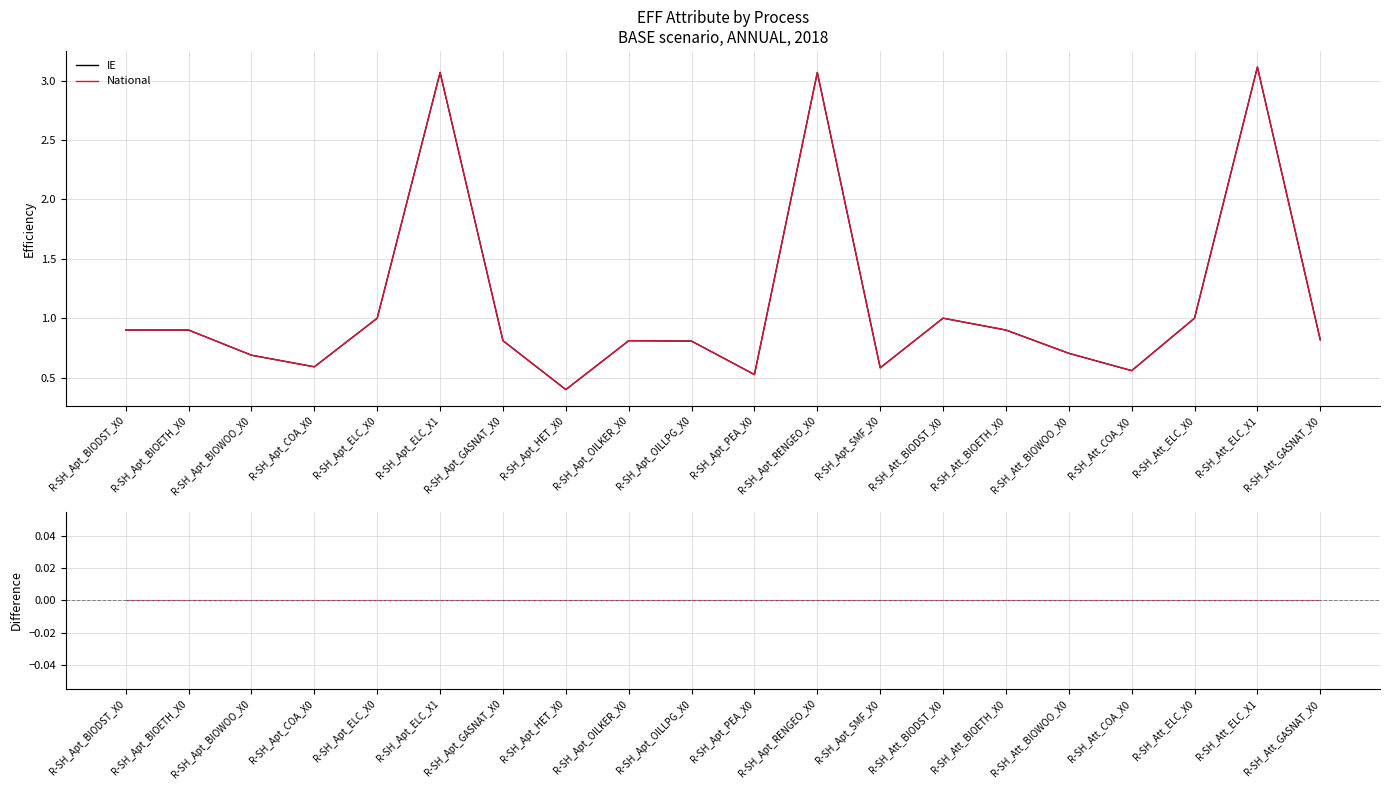

What is the sum of the IE values at R-SH_Apt_BIOETH_X0 and R-SH_Apt_BIODST_X0?

1.8